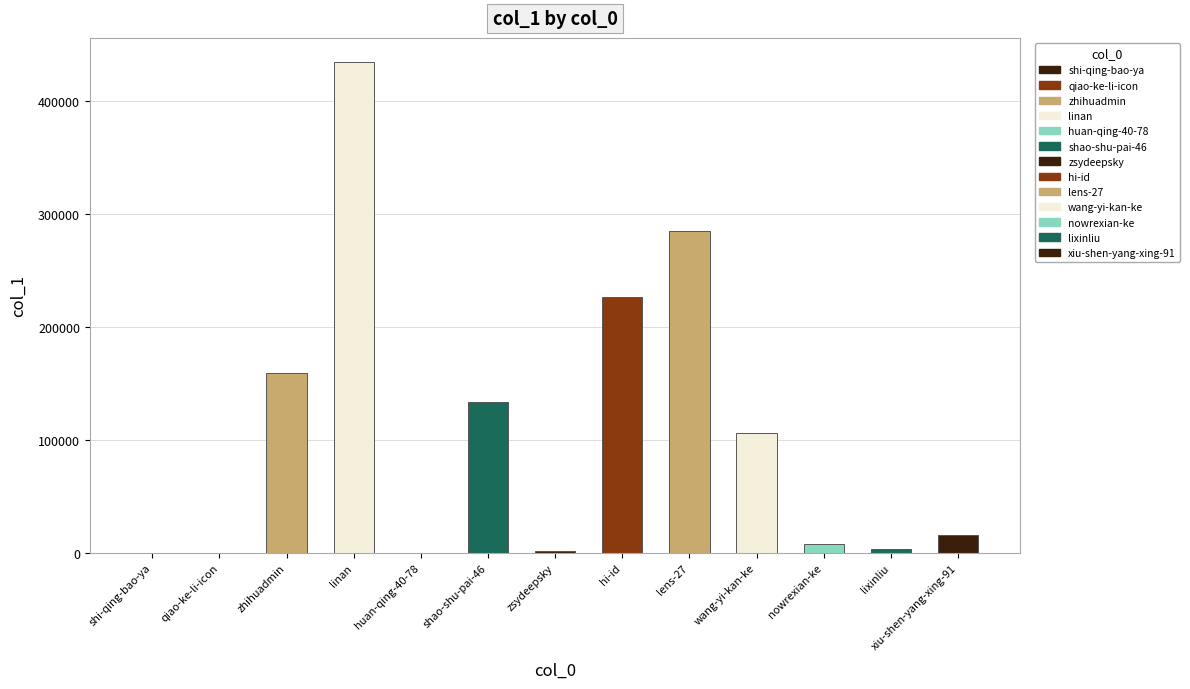

What is the greatest value displayed?

434446